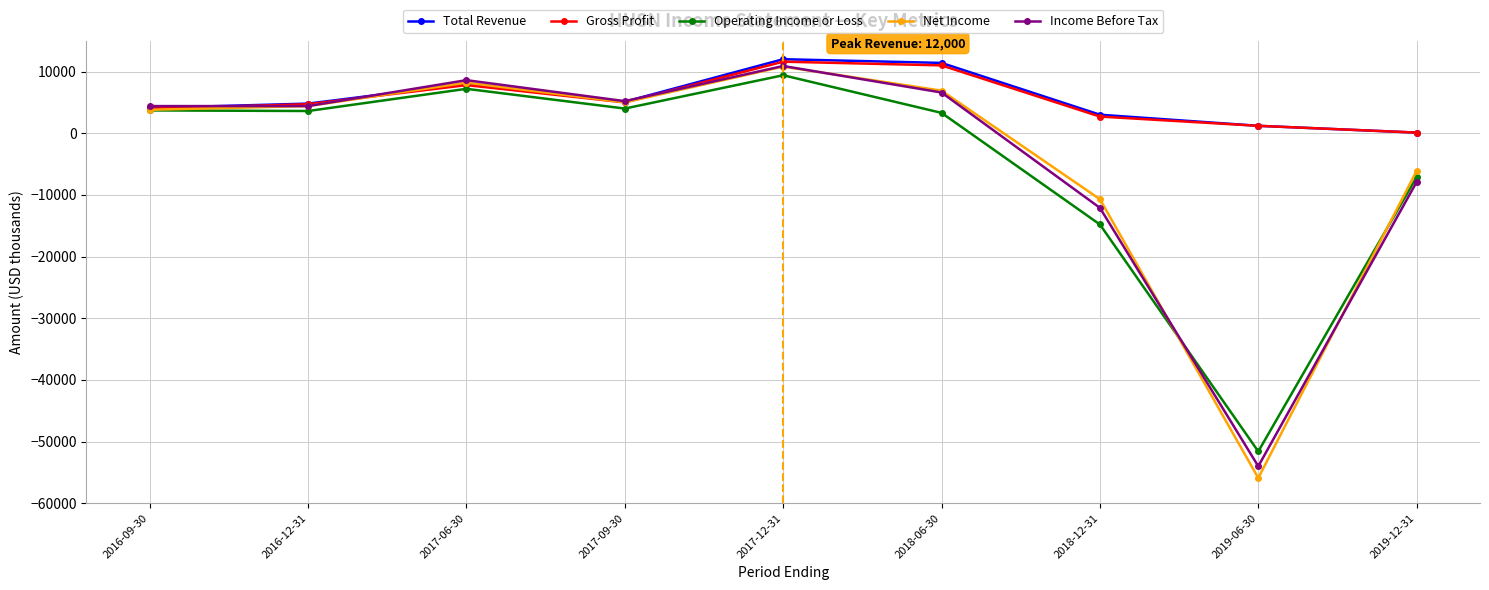

What is the label of the 3rd point from the left?

2017-06-30